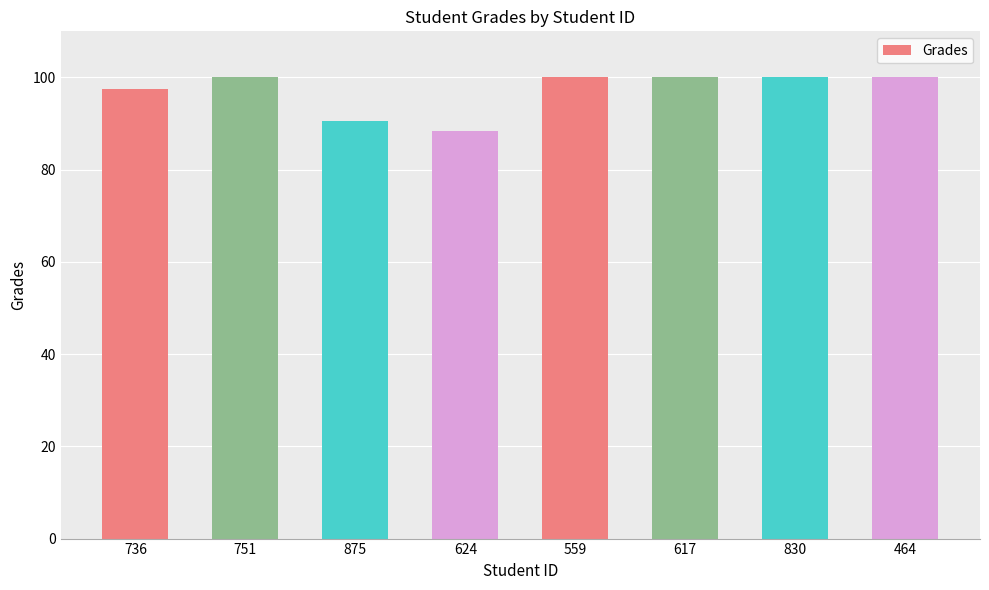

The value at 559 is 100.0. True or false?

True